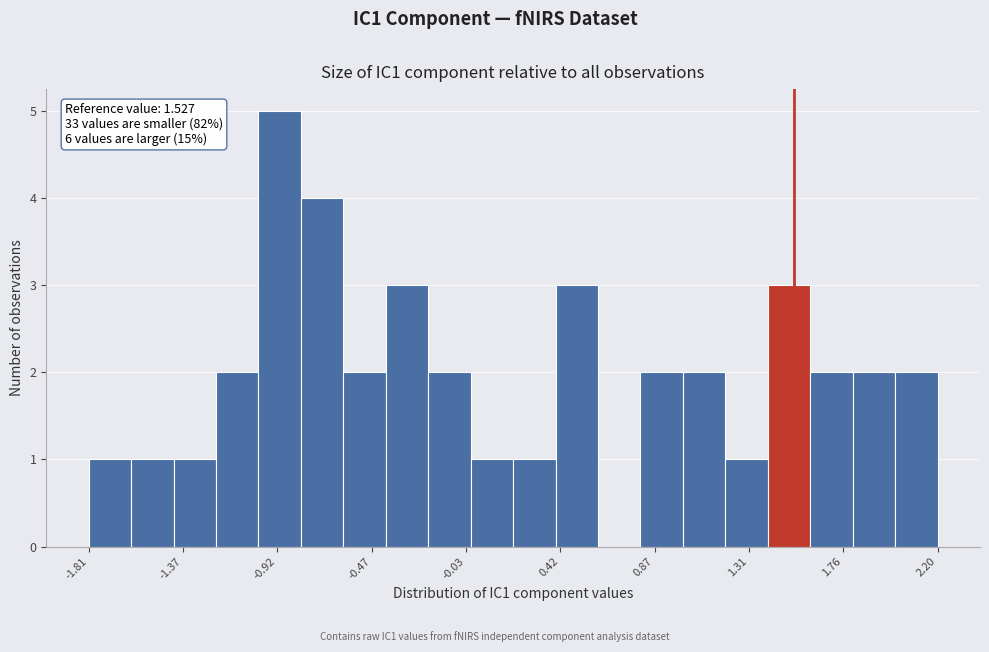

Over which range of the x-axis is the bar tallest?

-1.0 to -0.8